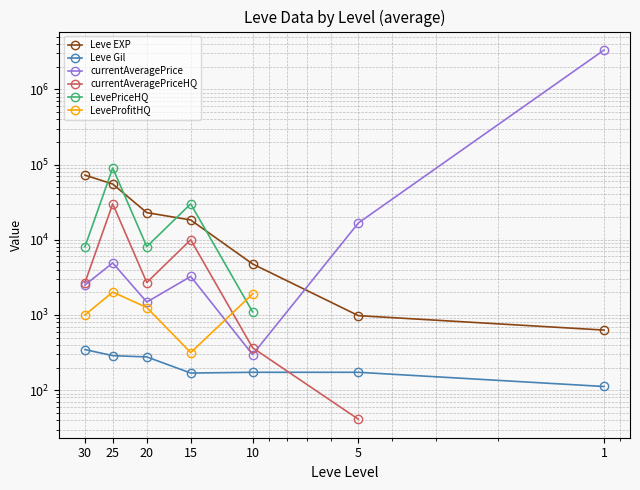

How many interior local peaks does the currentAveragePriceHQ series have?

2